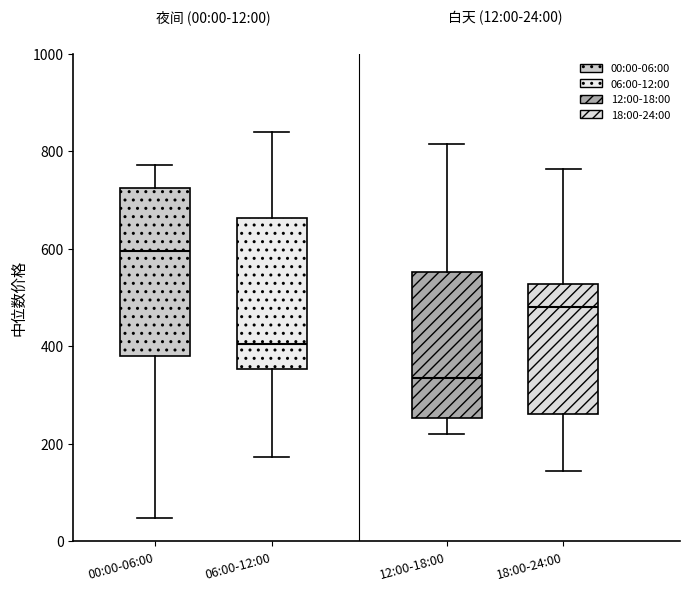

Which box has the lowest median line?

12:00-18:00